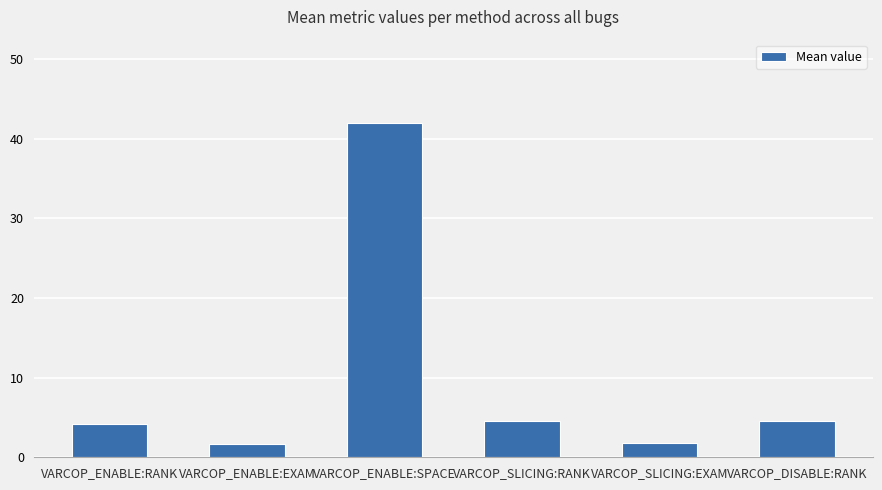

What is the label of the 3rd bar from the left?

VARCOP_ENABLE:SPACE